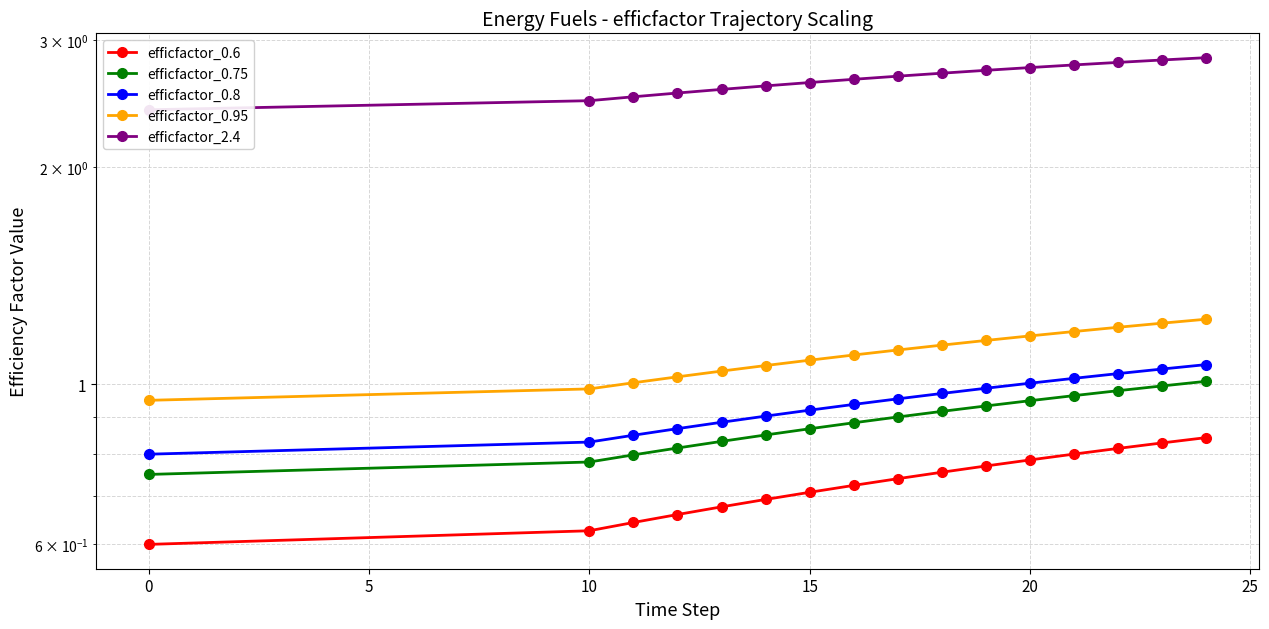

Does the chart have visible grid lines?

Yes